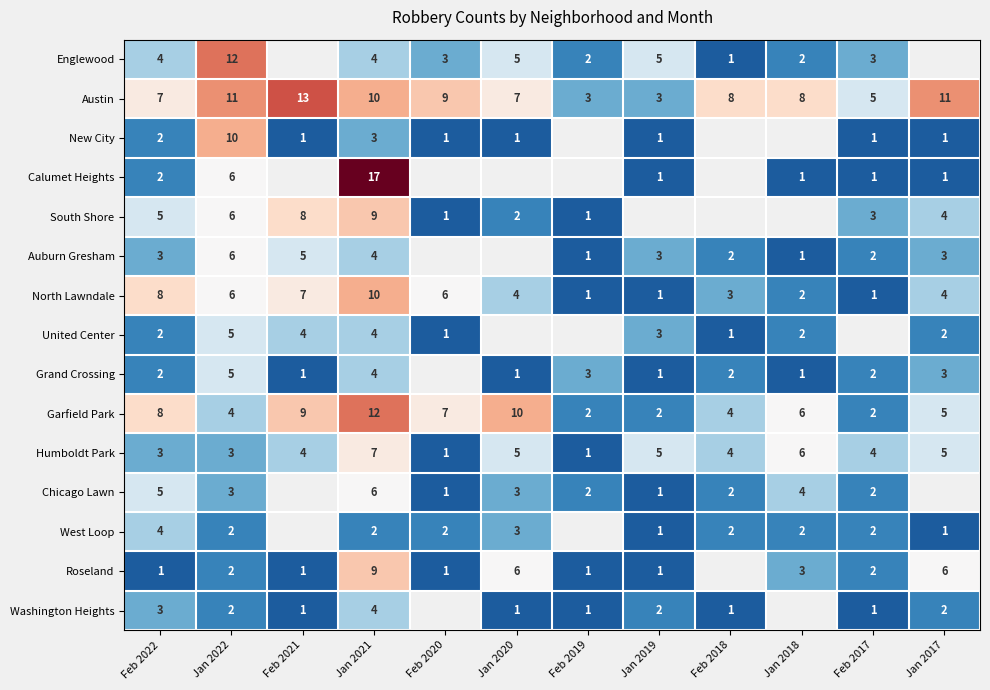

Between Jan 2018 and Feb 2020, which is larger?

Feb 2020